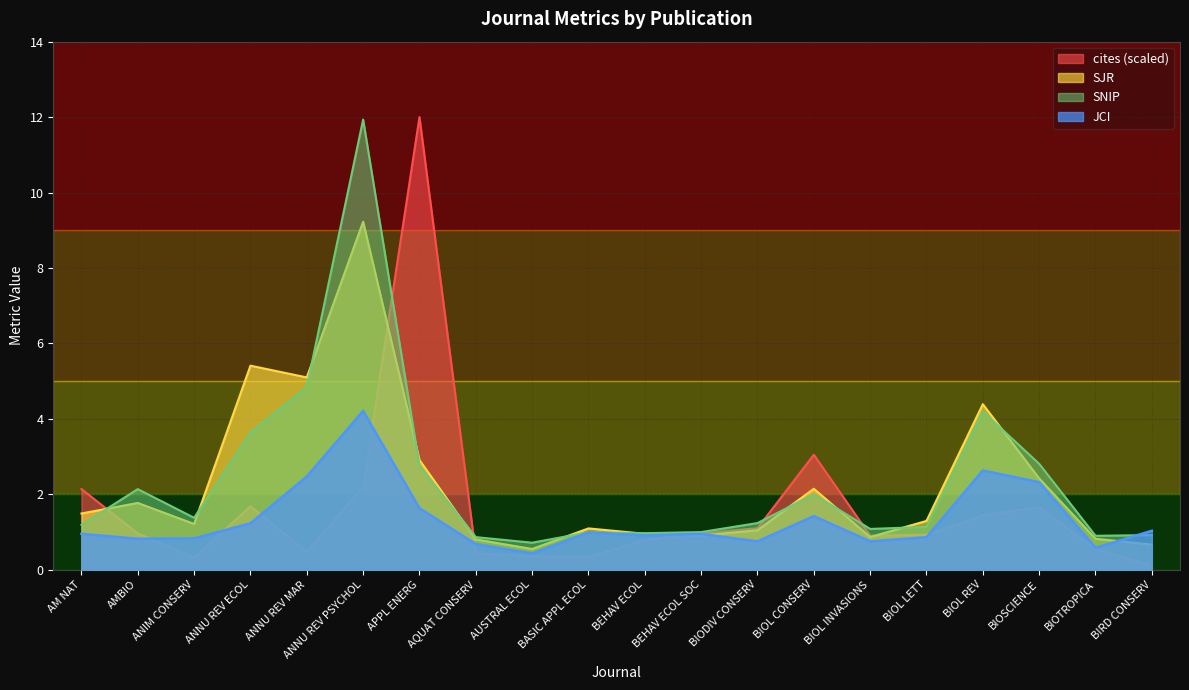

Where do SNIP and SJR first cross each other?

AM NAT and AMBIO